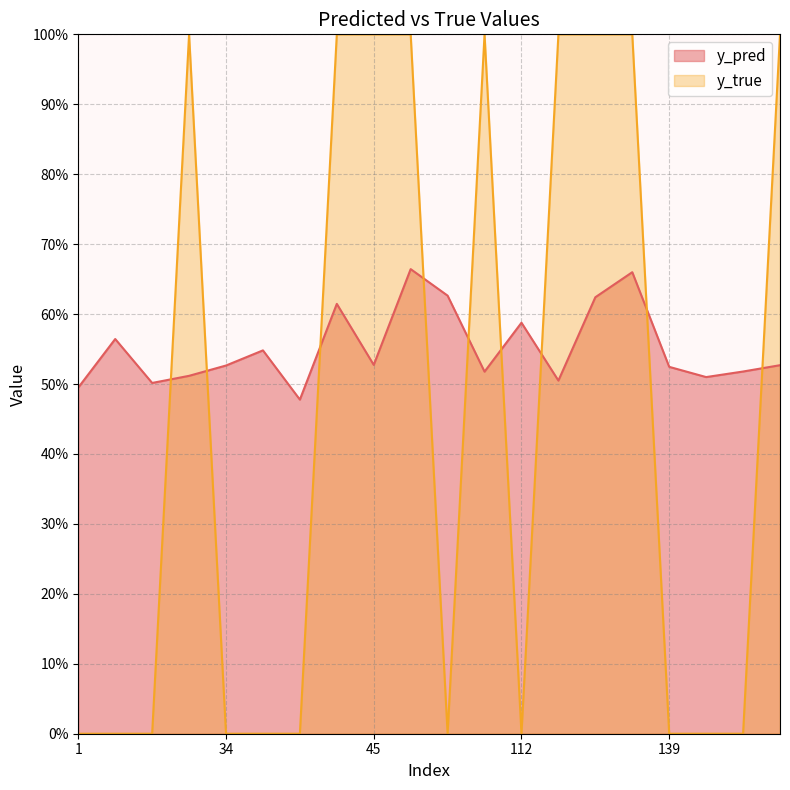

True or false: y_pred has a value of 0.3 at 23.

False